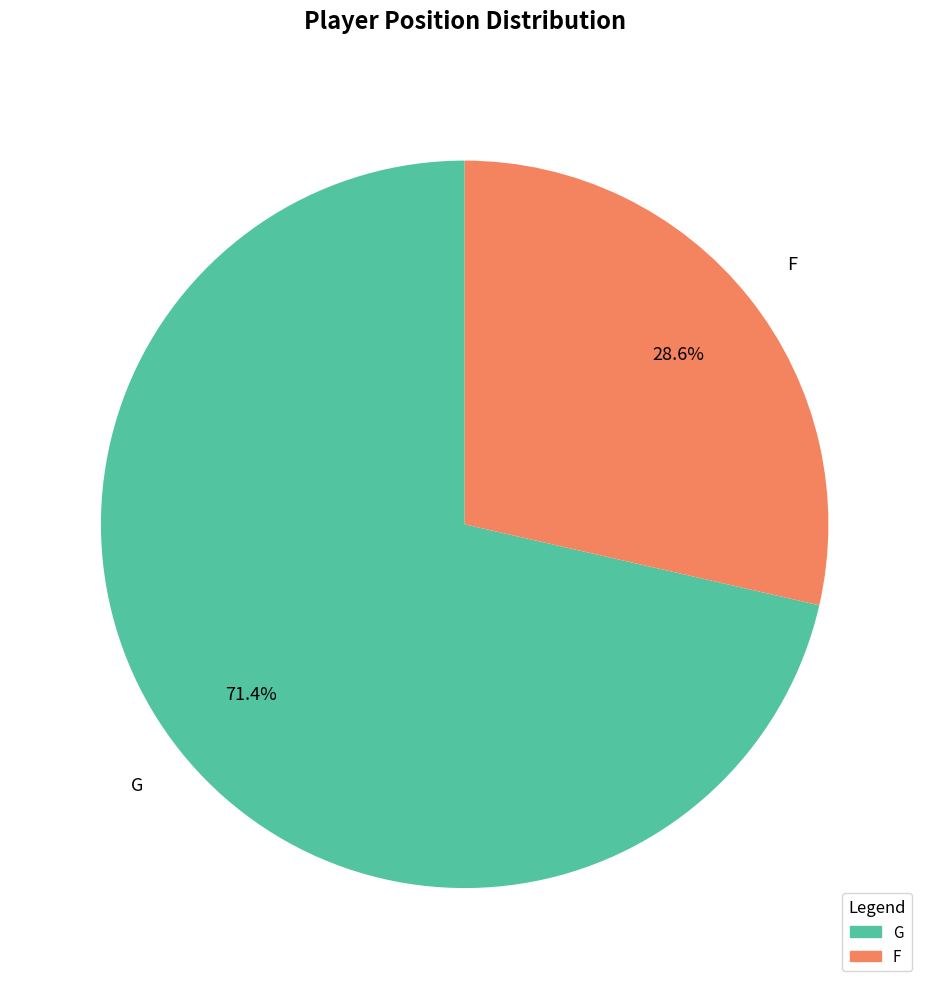

What is the ratio of the value at F to the value at G?

0.4